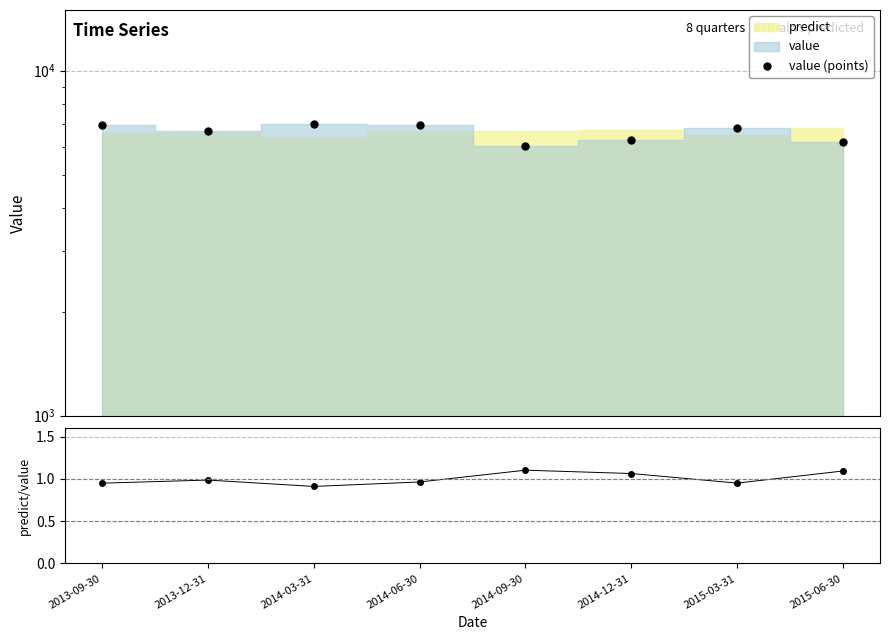

True or false: predict/value and value (points) intersect in this chart.

False